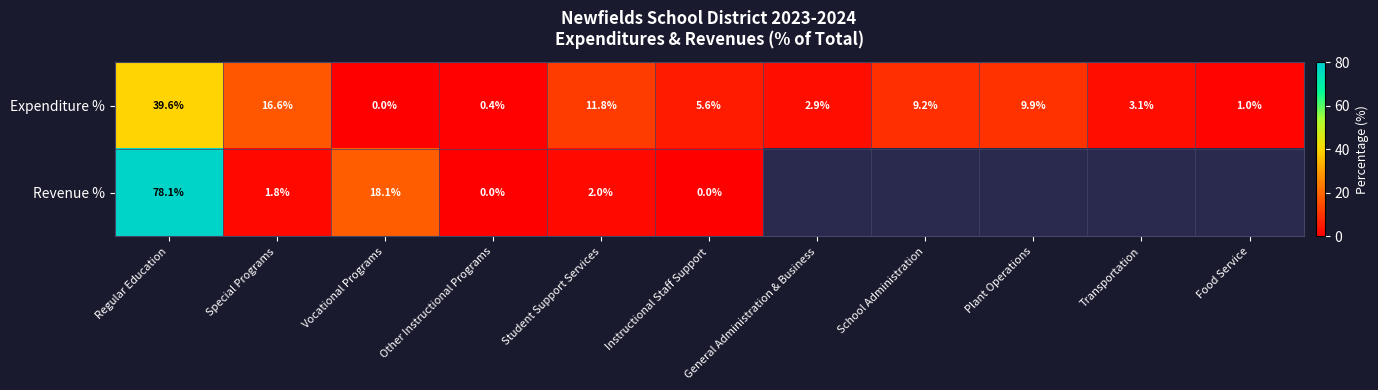

The Expenditure % series shows -13.9 at Vocational Programs. True or false?

False